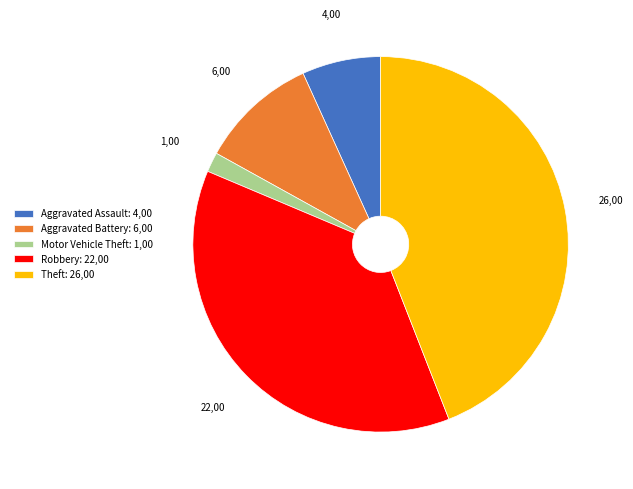

Do Theft and Motor Vehicle Theft together represent more than half of the pie?

No